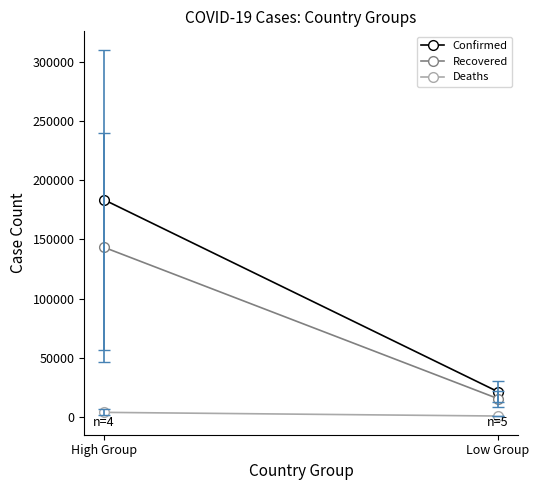

What is the label of the 2nd point from the left?

Low Group